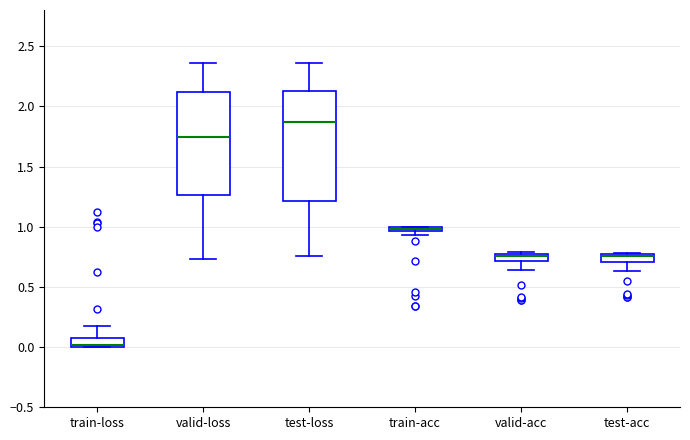

Where is the lower edge of the box for valid-acc on the y-axis? The values are not printed on the chart, so give them approximately, as read against the axis.

0.70